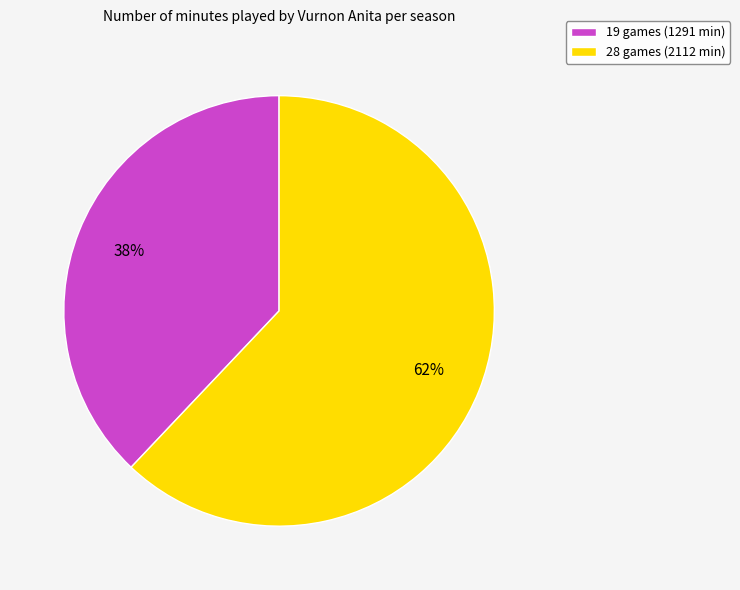

What percentage is the 19 games slice, to the nearest percent?

38%